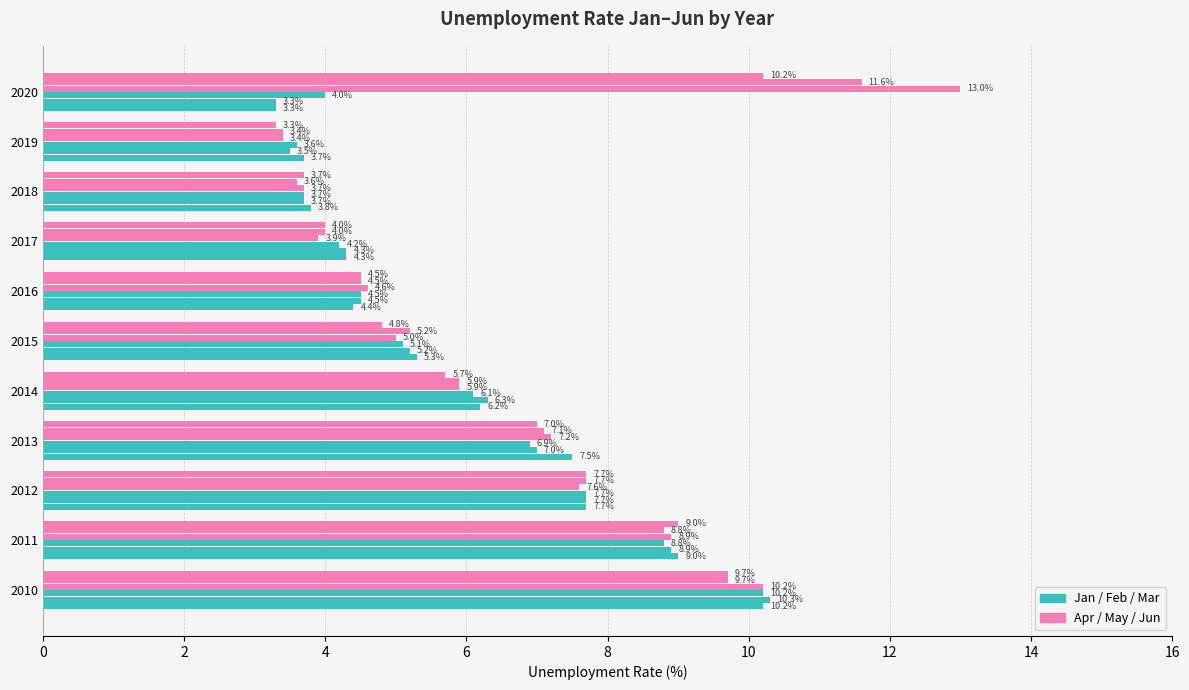

The value of May at 2019 is 1.3. True or false?

False